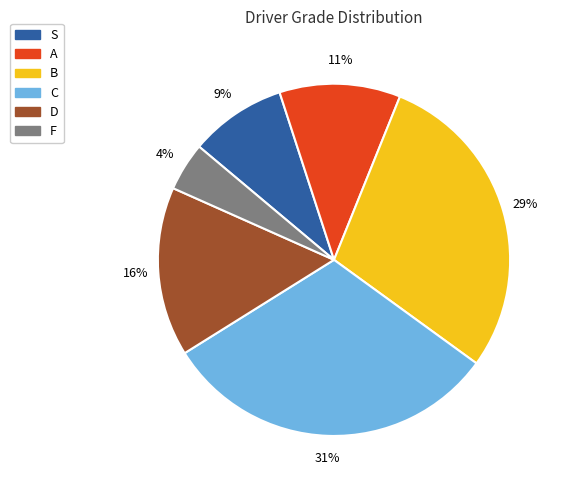

Combined, do A and B account for over 50%?

No